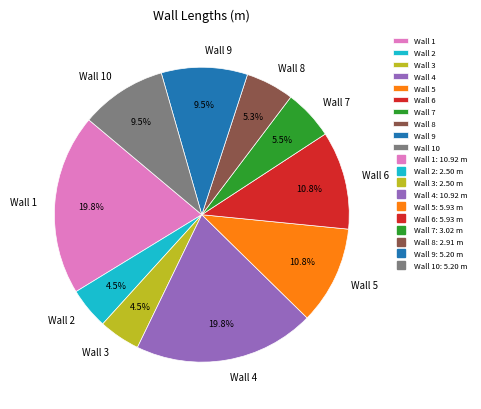

To the nearest percent, what is the difference between the largest and smallest slice percentages?

15%